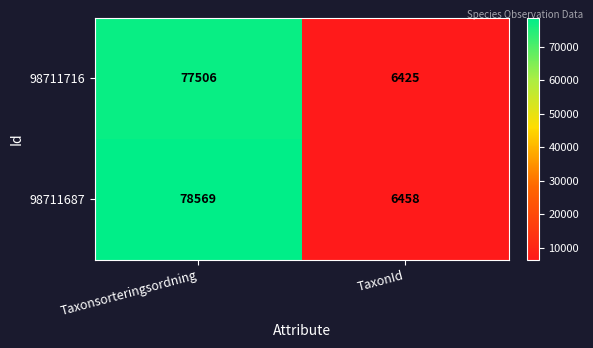

Rank the series by their average value, from highest to lowest.

98711687, 98711716